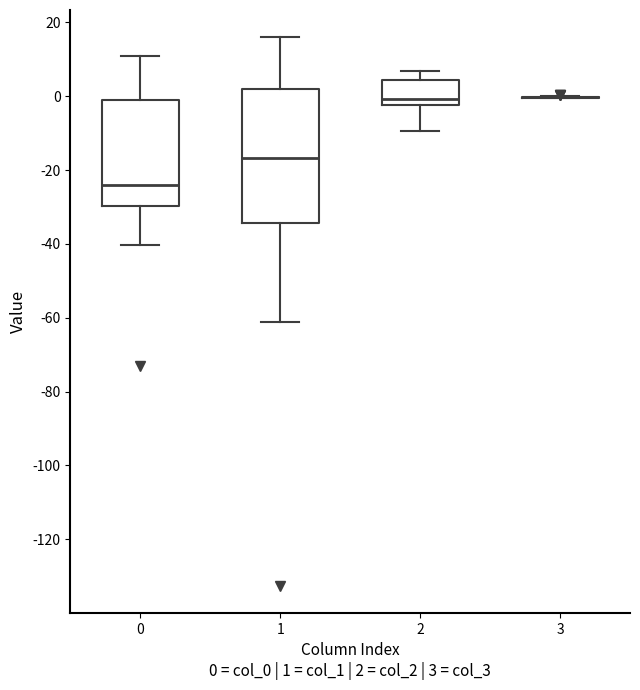

Reading left to right, transcribe this box plot: for each box, give where its median line is, the range the box spans, and where its two whiskers end, as read against the y-axis. The values are not printed on the chart, so give them approximately, as read against the axis.

0: median -24, box -30 to -2, whiskers -40 to 12
1: median -16, box -34 to 2, whiskers -62 to 16
2: median 0, box -2 to 4, whiskers -10 to 6
3: box collapsed to a line at 0, whiskers 0 to 0